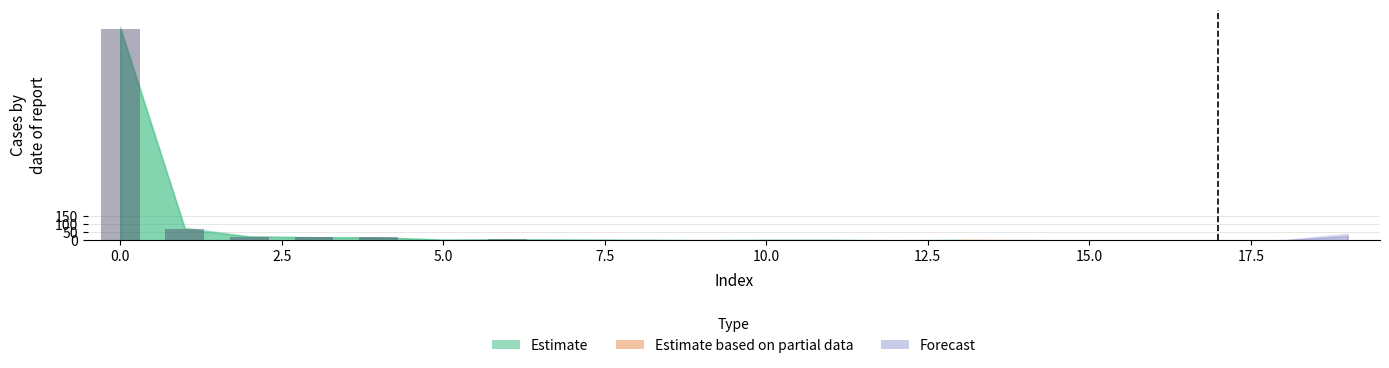

What is the difference between the highest and lowest values at 5?

5